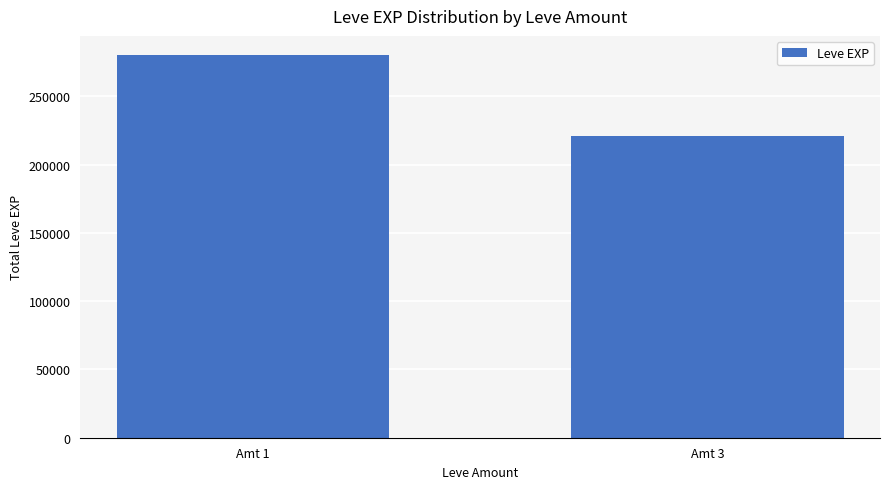

Reading left to right, transcribe all the data shown in this chart.

280140	220550